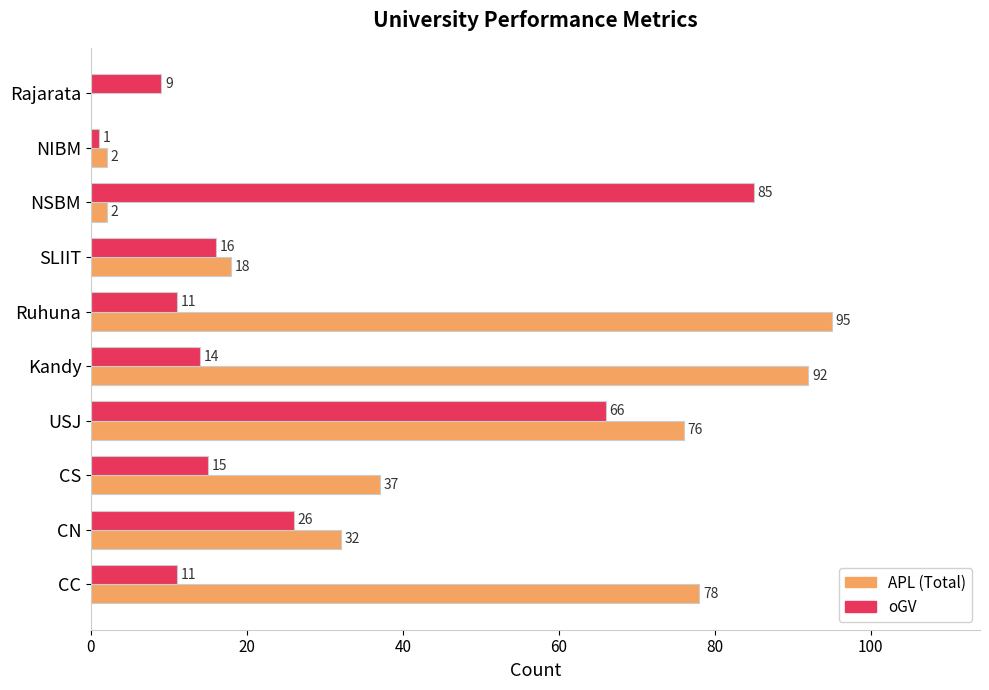

What is the sum of all APL (Total) values?

432